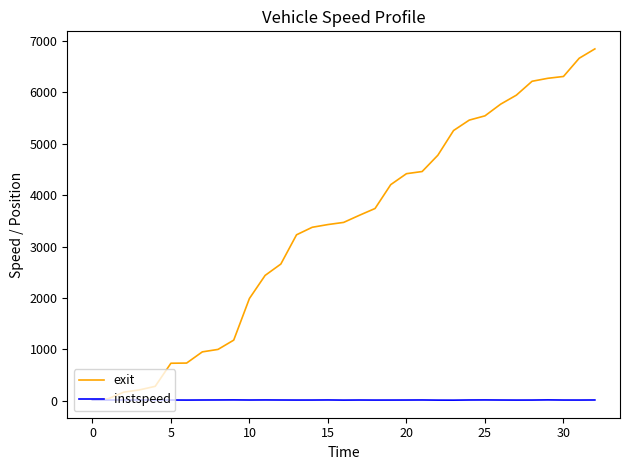

List the series in order of their peak value, lowest first.

instspeed, exit